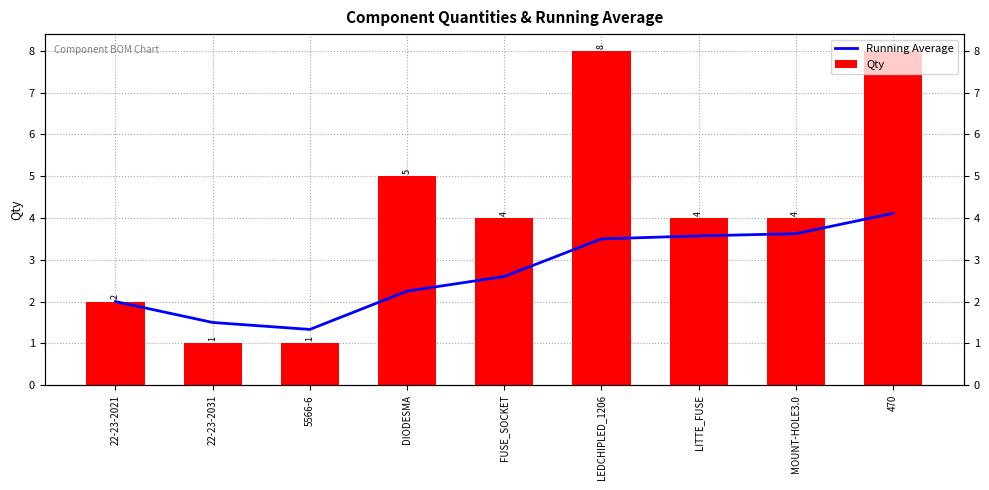

Which series has the widest spread of values?

Qty